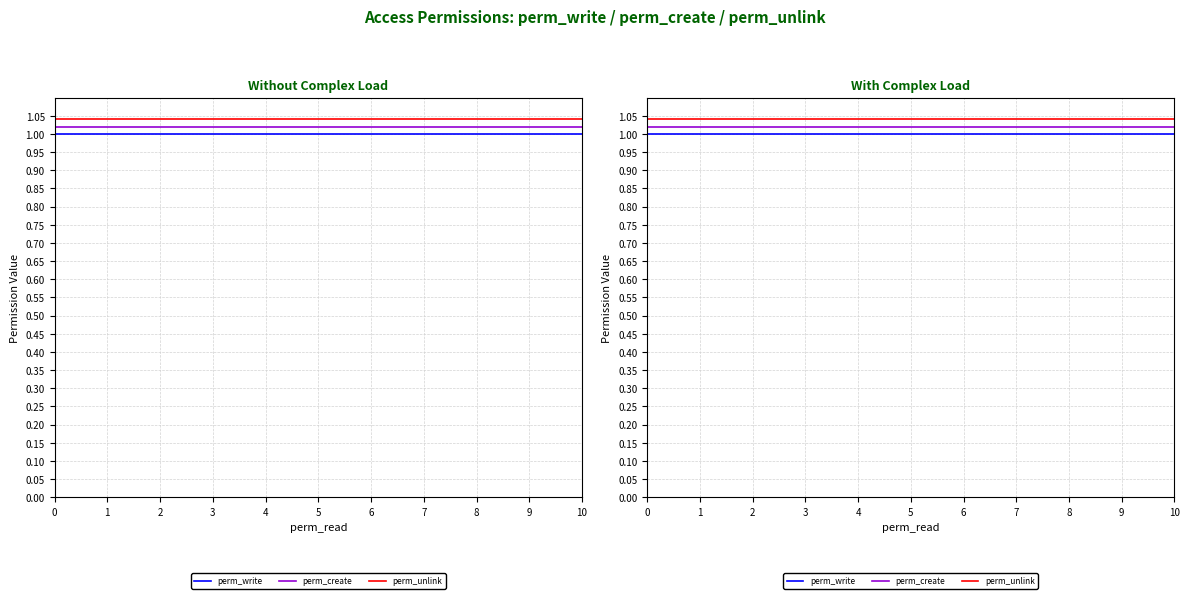

Rank the series at 6 from highest to lowest value.

perm_unlink, perm_create, perm_write